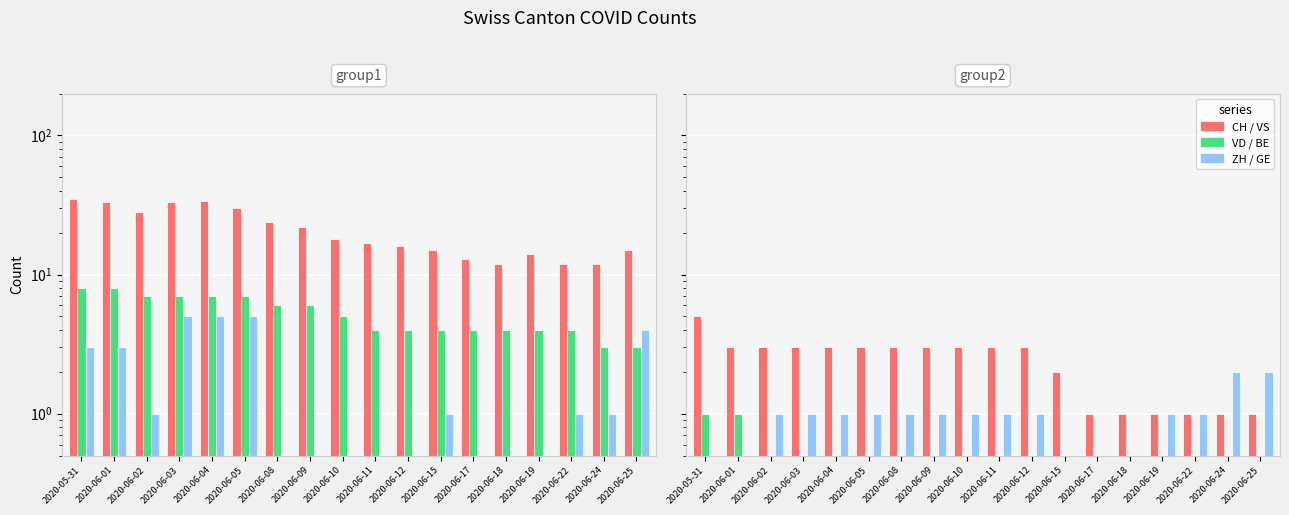

Which has a higher value, 2020-06-10 or 2020-06-11?

2020-06-10